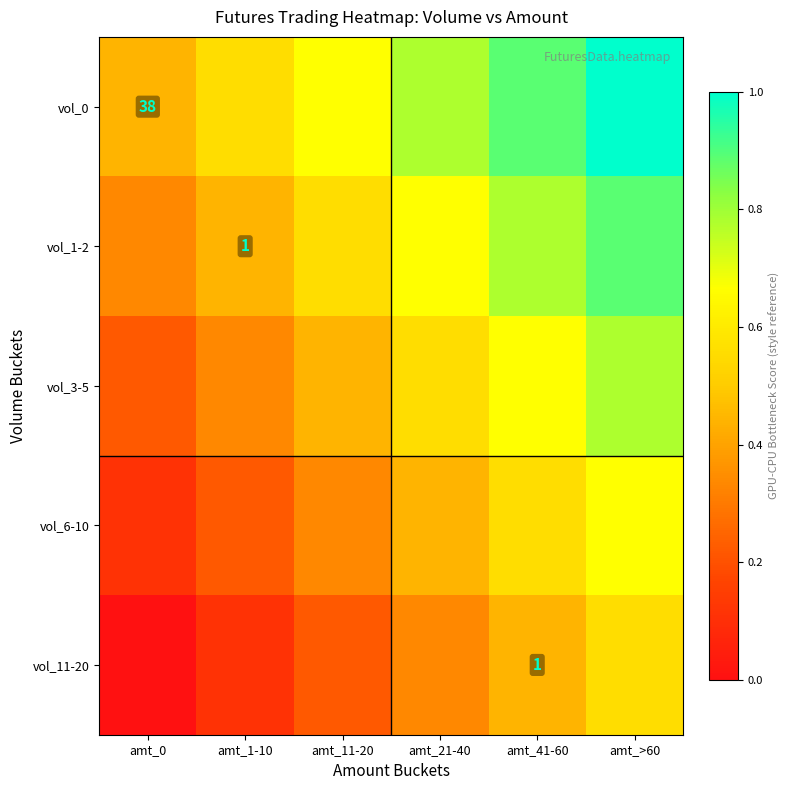

What is the difference between the second highest and second lowest values in the vol_3-5 series?

0.3